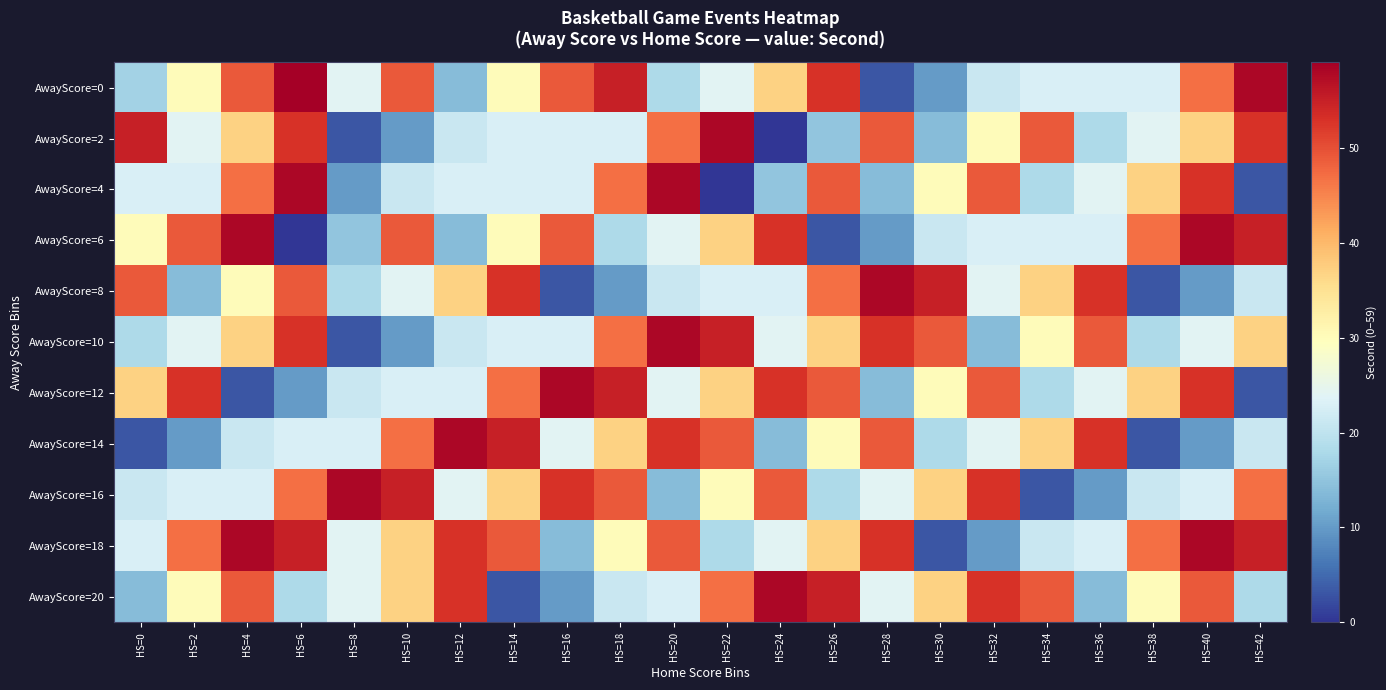

Reading left to right, what are all the values shown in this chart?

AwayScore=0: HS=0=17	HS=2=30	HS=4=49	HS=6=59	HS=8=24	HS=10=49	HS=12=14	HS=14=30	HS=16=49	HS=18=55	HS=20=18	HS=22=24	HS=24=37	HS=26=53	HS=28=3	HS=30=10	HS=32=21	HS=34=23	HS=36=23	HS=38=23	HS=40=47	HS=42=58
AwayScore=2: HS=0=55	HS=2=24	HS=4=37	HS=6=53	HS=8=3	HS=10=10	HS=12=21	HS=14=23	HS=16=23	HS=18=23	HS=20=47	HS=22=58	HS=24=0	HS=26=15	HS=28=49	HS=30=14	HS=32=30	HS=34=49	HS=36=18	HS=38=24	HS=40=37	HS=42=53
AwayScore=4: HS=0=23	HS=2=23	HS=4=47	HS=6=58	HS=8=10	HS=10=21	HS=12=23	HS=14=23	HS=16=23	HS=18=47	HS=20=58	HS=22=0	HS=24=15	HS=26=49	HS=28=14	HS=30=30	HS=32=49	HS=34=18	HS=36=24	HS=38=37	HS=40=53	HS=42=3
AwayScore=6: HS=0=30	HS=2=49	HS=4=58	HS=6=0	HS=8=15	HS=10=49	HS=12=14	HS=14=30	HS=16=49	HS=18=18	HS=20=24	HS=22=37	HS=24=53	HS=26=3	HS=28=10	HS=30=21	HS=32=23	HS=34=23	HS=36=23	HS=38=47	HS=40=58	HS=42=55
AwayScore=8: HS=0=49	HS=2=14	HS=4=30	HS=6=49	HS=8=18	HS=10=24	HS=12=37	HS=14=53	HS=16=3	HS=18=10	HS=20=21	HS=22=23	HS=24=23	HS=26=47	HS=28=58	HS=30=55	HS=32=24	HS=34=37	HS=36=53	HS=38=3	HS=40=10	HS=42=21
AwayScore=10: HS=0=18	HS=2=24	HS=4=37	HS=6=53	HS=8=3	HS=10=10	HS=12=21	HS=14=23	HS=16=23	HS=18=47	HS=20=58	HS=22=55	HS=24=24	HS=26=37	HS=28=53	HS=30=49	HS=32=14	HS=34=30	HS=36=49	HS=38=18	HS=40=24	HS=42=37
AwayScore=12: HS=0=37	HS=2=53	HS=4=3	HS=6=10	HS=8=21	HS=10=23	HS=12=23	HS=14=47	HS=16=58	HS=18=55	HS=20=24	HS=22=37	HS=24=53	HS=26=49	HS=28=14	HS=30=30	HS=32=49	HS=34=18	HS=36=24	HS=38=37	HS=40=53	HS=42=3
AwayScore=14: HS=0=3	HS=2=10	HS=4=21	HS=6=23	HS=8=23	HS=10=47	HS=12=58	HS=14=55	HS=16=24	HS=18=37	HS=20=53	HS=22=49	HS=24=14	HS=26=30	HS=28=49	HS=30=18	HS=32=24	HS=34=37	HS=36=53	HS=38=3	HS=40=10	HS=42=21
AwayScore=16: HS=0=21	HS=2=23	HS=4=23	HS=6=47	HS=8=58	HS=10=55	HS=12=24	HS=14=37	HS=16=53	HS=18=49	HS=20=14	HS=22=30	HS=24=49	HS=26=18	HS=28=24	HS=30=37	HS=32=53	HS=34=3	HS=36=10	HS=38=21	HS=40=23	HS=42=47
AwayScore=18: HS=0=23	HS=2=47	HS=4=58	HS=6=55	HS=8=24	HS=10=37	HS=12=53	HS=14=49	HS=16=14	HS=18=30	HS=20=49	HS=22=18	HS=24=24	HS=26=37	HS=28=53	HS=30=3	HS=32=10	HS=34=21	HS=36=23	HS=38=47	HS=40=58	HS=42=55
AwayScore=20: HS=0=14	HS=2=30	HS=4=49	HS=6=18	HS=8=24	HS=10=37	HS=12=53	HS=14=3	HS=16=10	HS=18=21	HS=20=23	HS=22=47	HS=24=58	HS=26=55	HS=28=24	HS=30=37	HS=32=53	HS=34=49	HS=36=14	HS=38=30	HS=40=49	HS=42=18